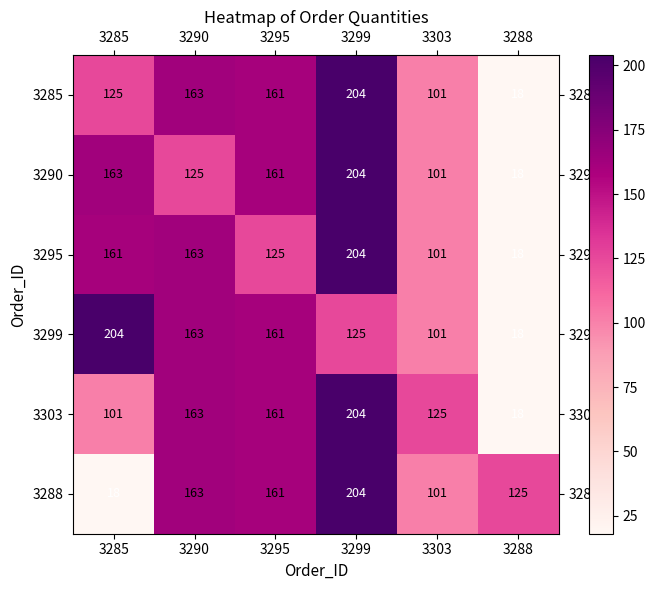

What is the minimum value for 3290?

18